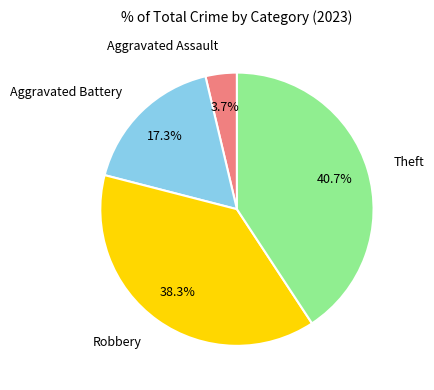

The Aggravated Battery slice represents 17% of the pie. True or false?

True